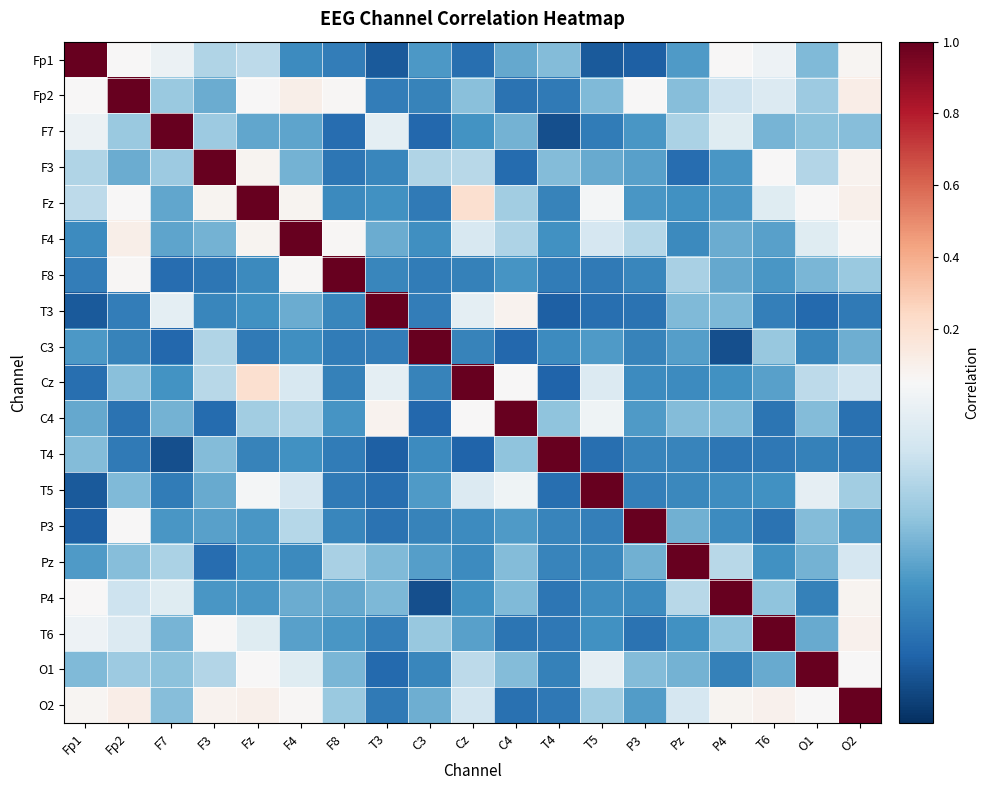

Which label corresponds to the largest value in the chart?

Fp1